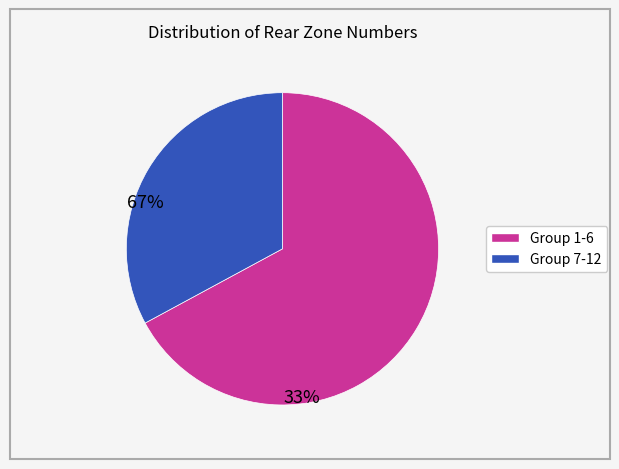

Does any single category account for the majority?

Yes